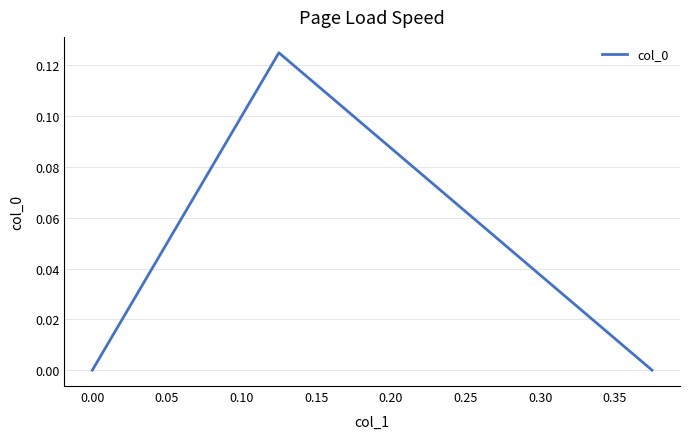

How many series are shown in this chart?

1